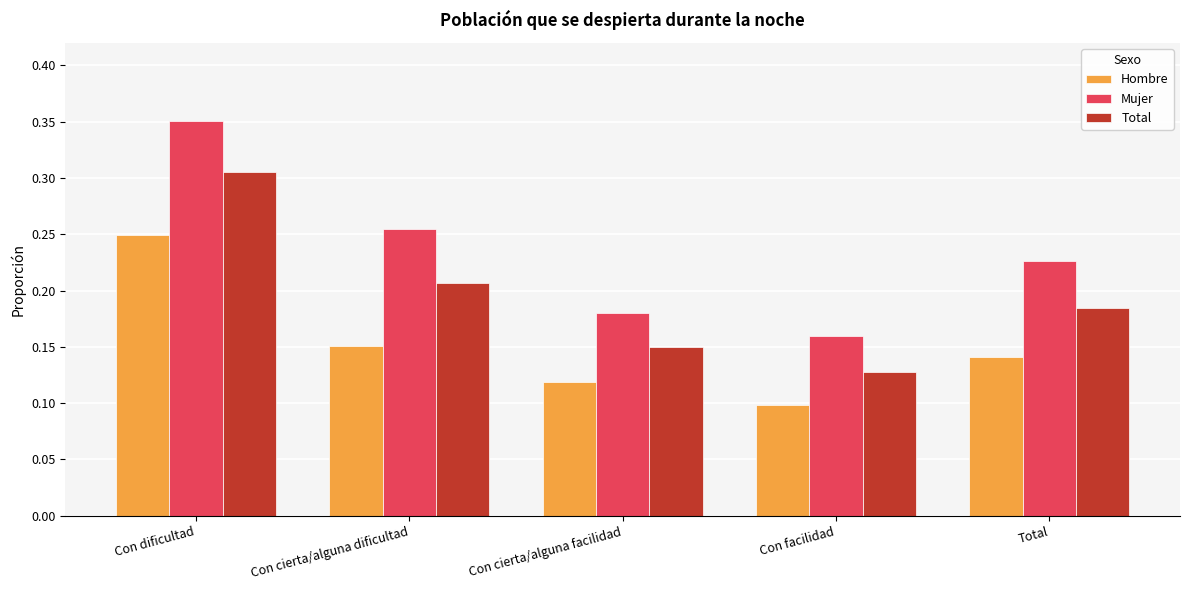

At which label does Mujer reach its minimum?

Con facilidad